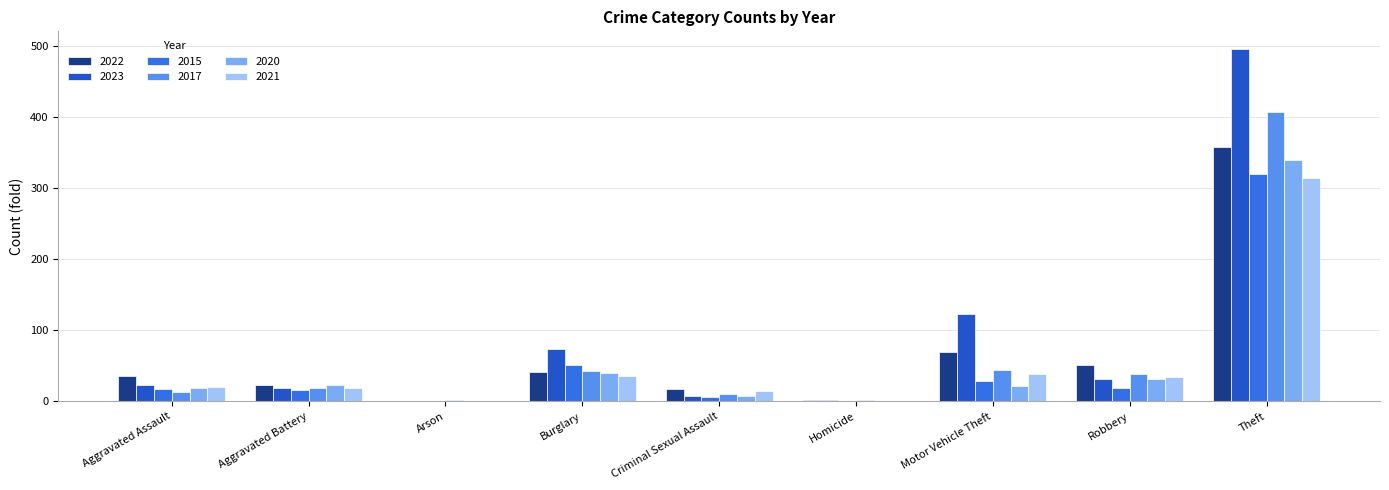

Which series has the largest total across all categories?

2023